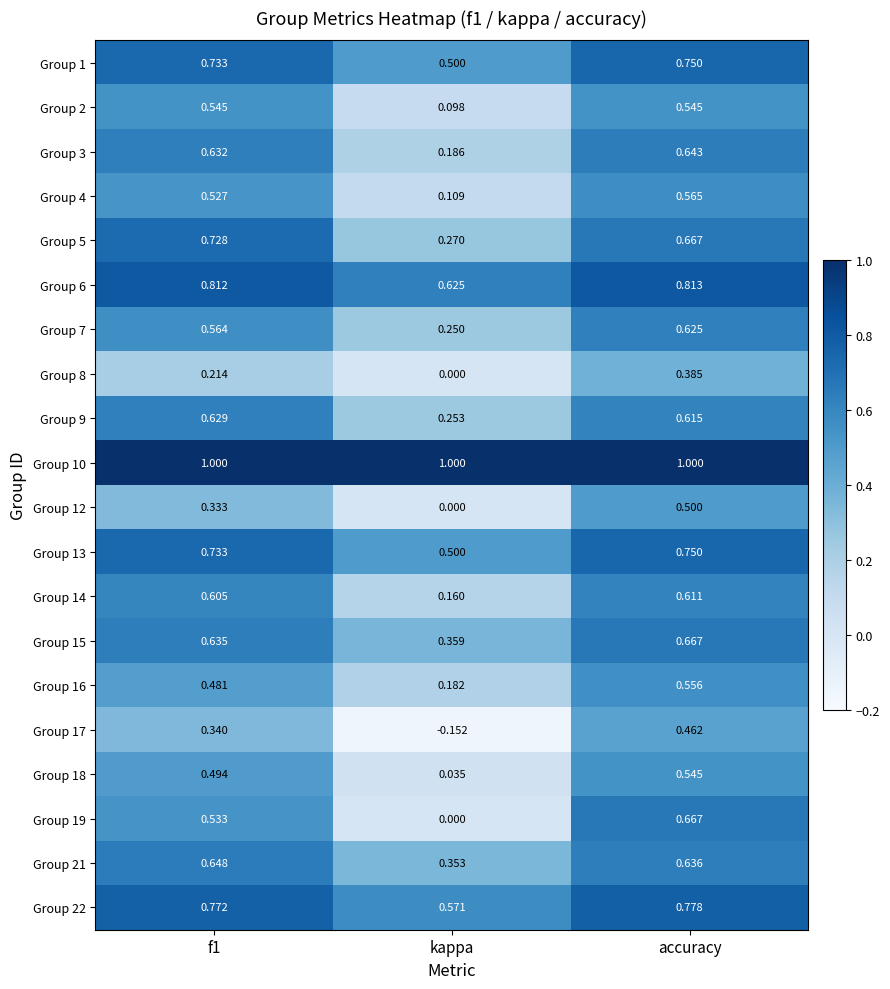

Which series has the largest total across all categories?

Group 10